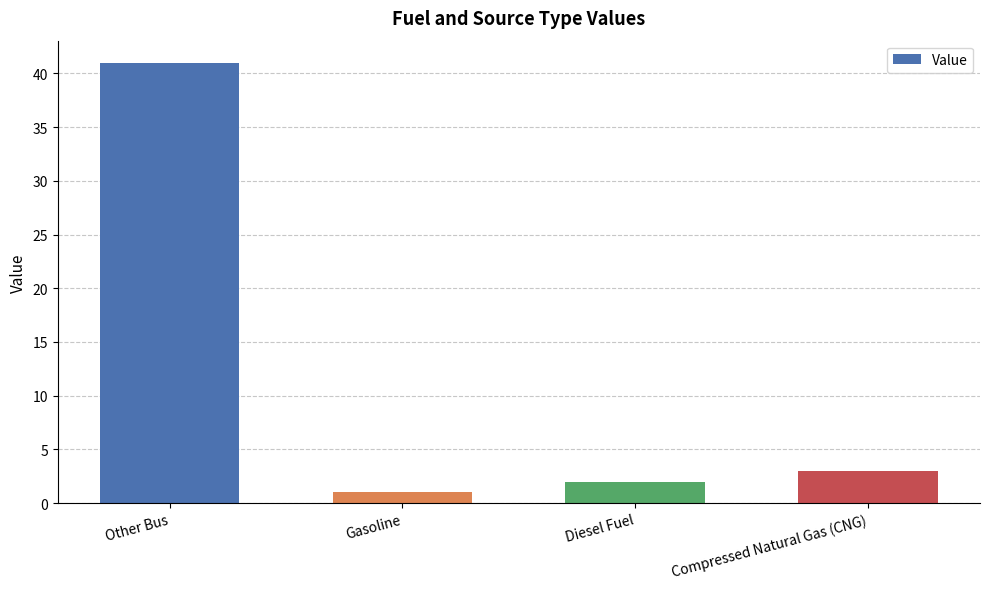

At which label is the value closest to 21?

Compressed Natural Gas (CNG)